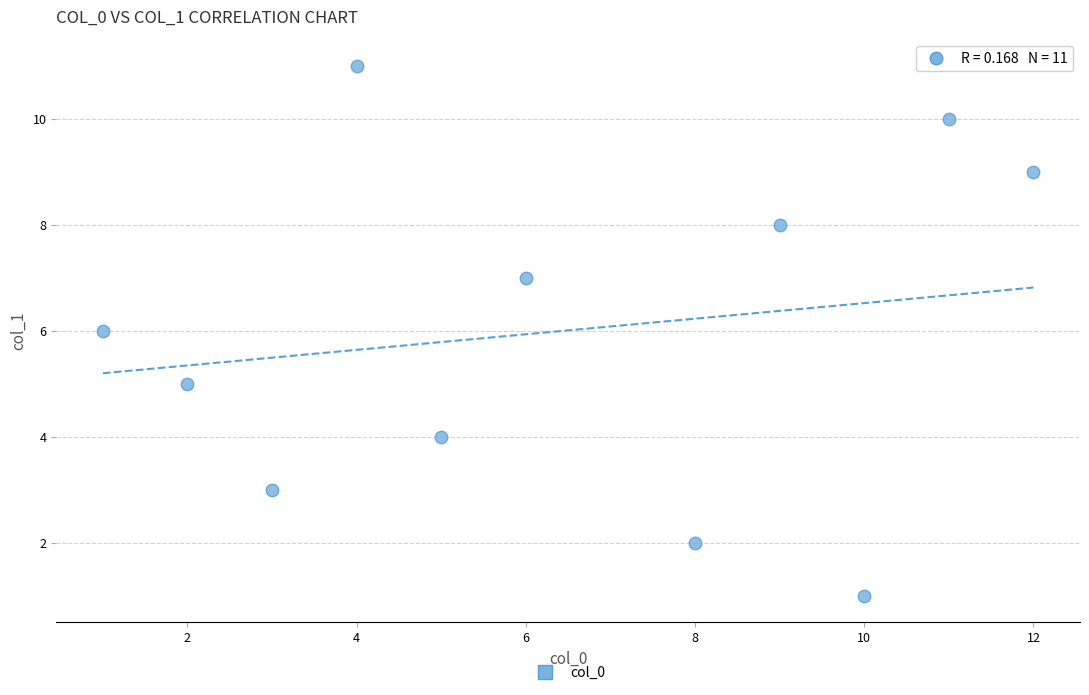

What is the range of Y values (max minus min)?

10